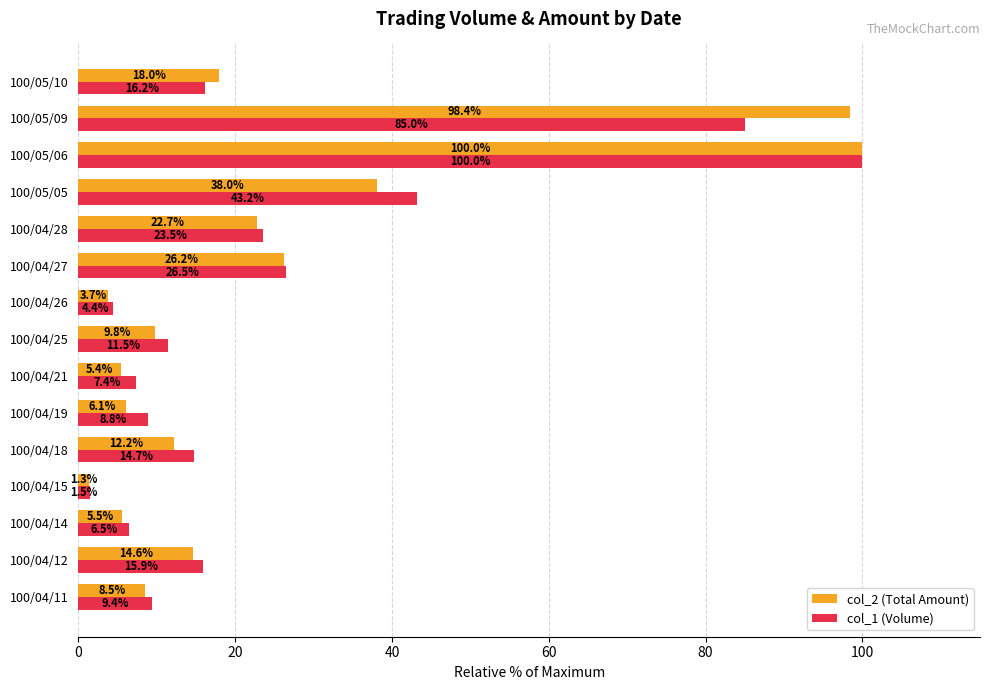

At how many categories does at least one series exceed 4?

14